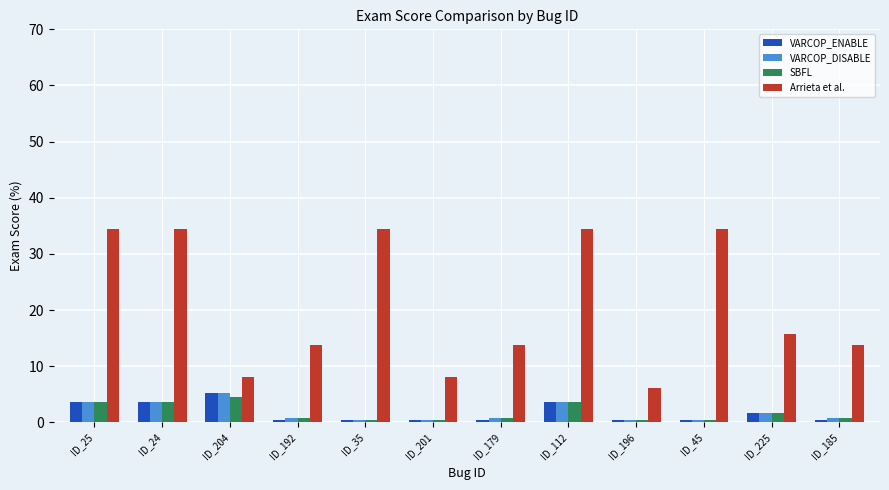

The Arrieta et al. series shows 13.8 at ID_179. True or false?

True